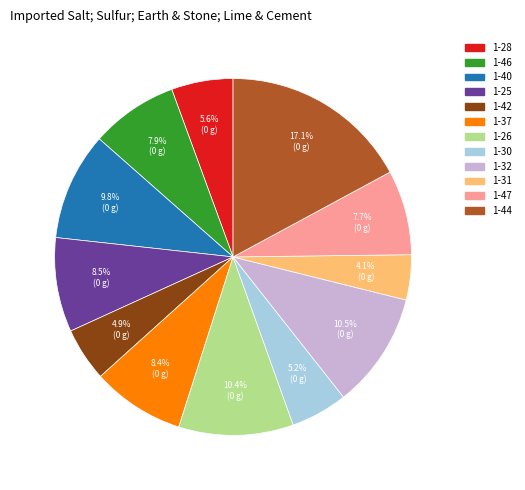

Approximately how many times larger is the value at 1-31 compared to 1-28?

0.7